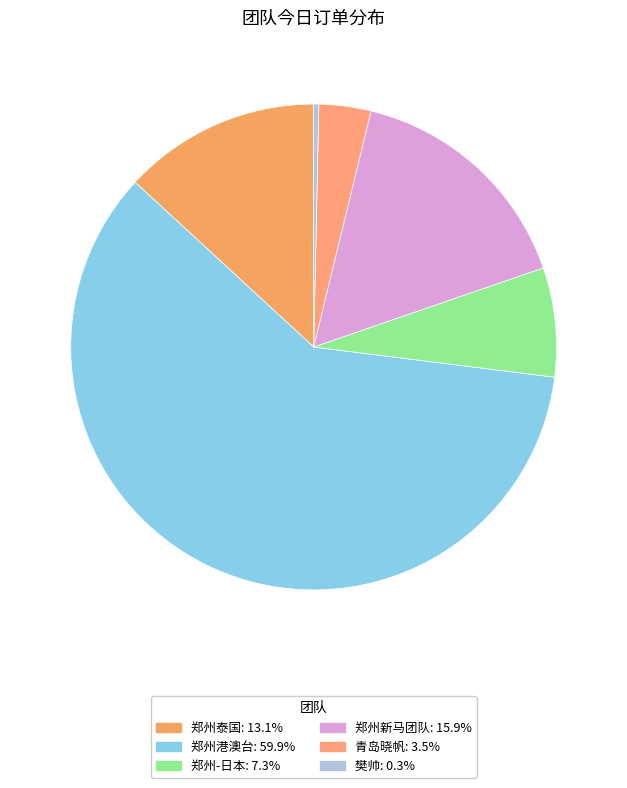

How many segments does this pie chart have?

6